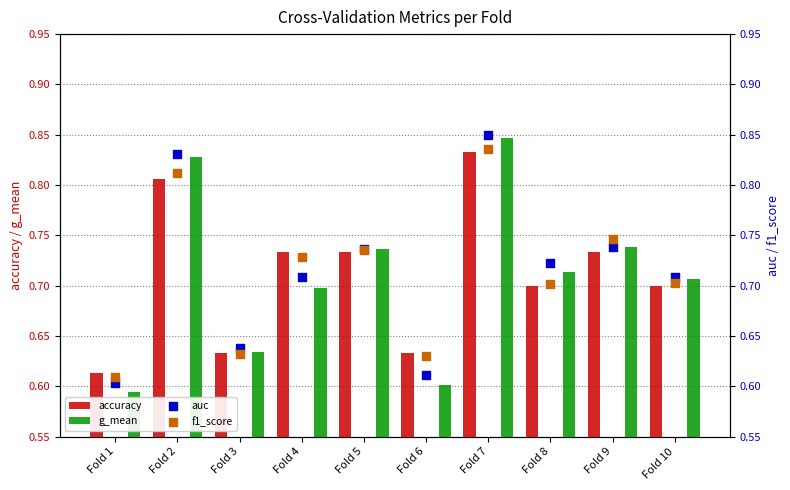

What are all the series names shown in the legend?

accuracy, g_mean, auc, f1_score